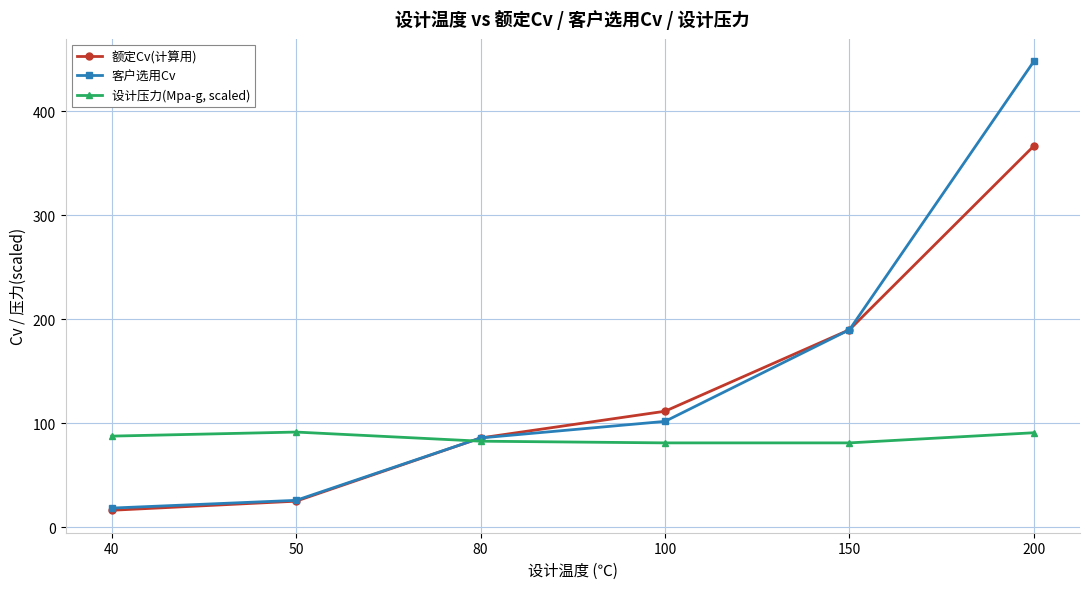

What is the total value across all series at 200?

905.7